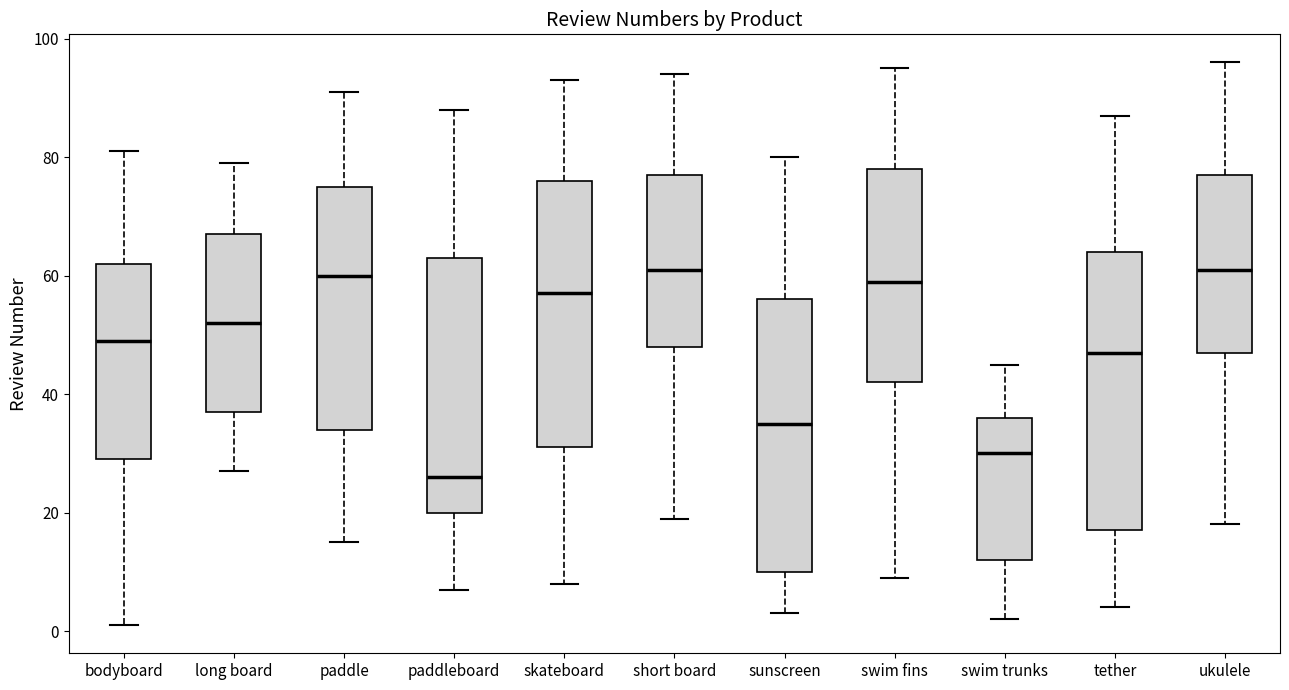

Where is the upper edge of the box for short board on the y-axis? The values are not printed on the chart, so give them approximately, as read against the axis.

78